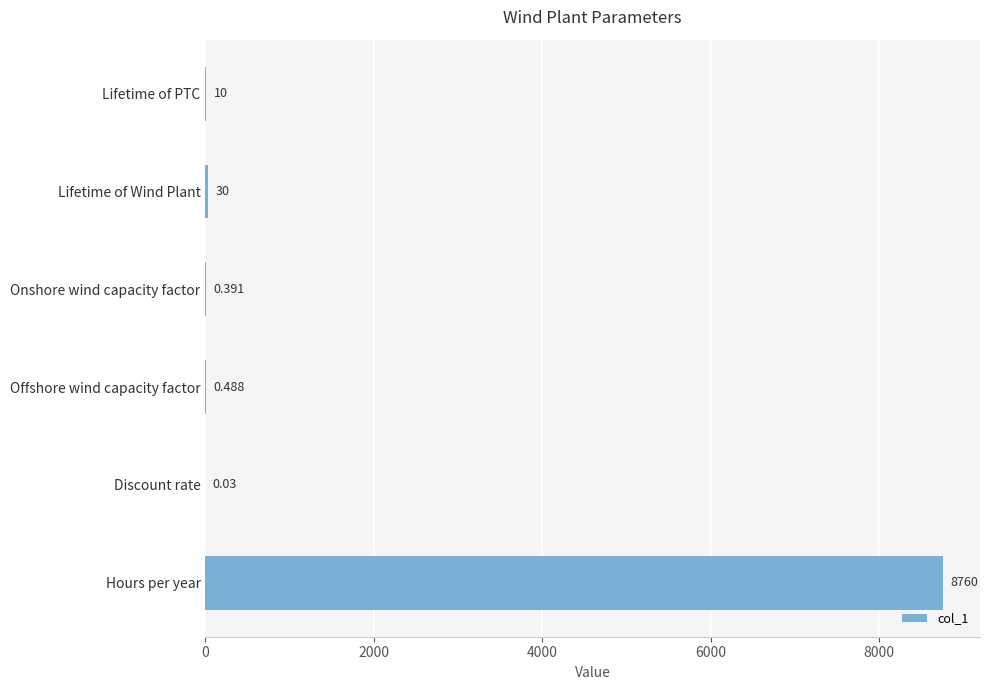

At which category does the chart reach its peak across all series?

Hours per year